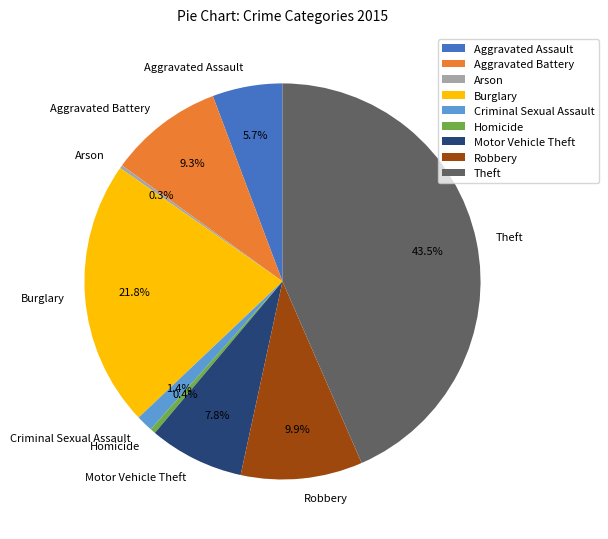

Is Theft the majority of the pie?

No